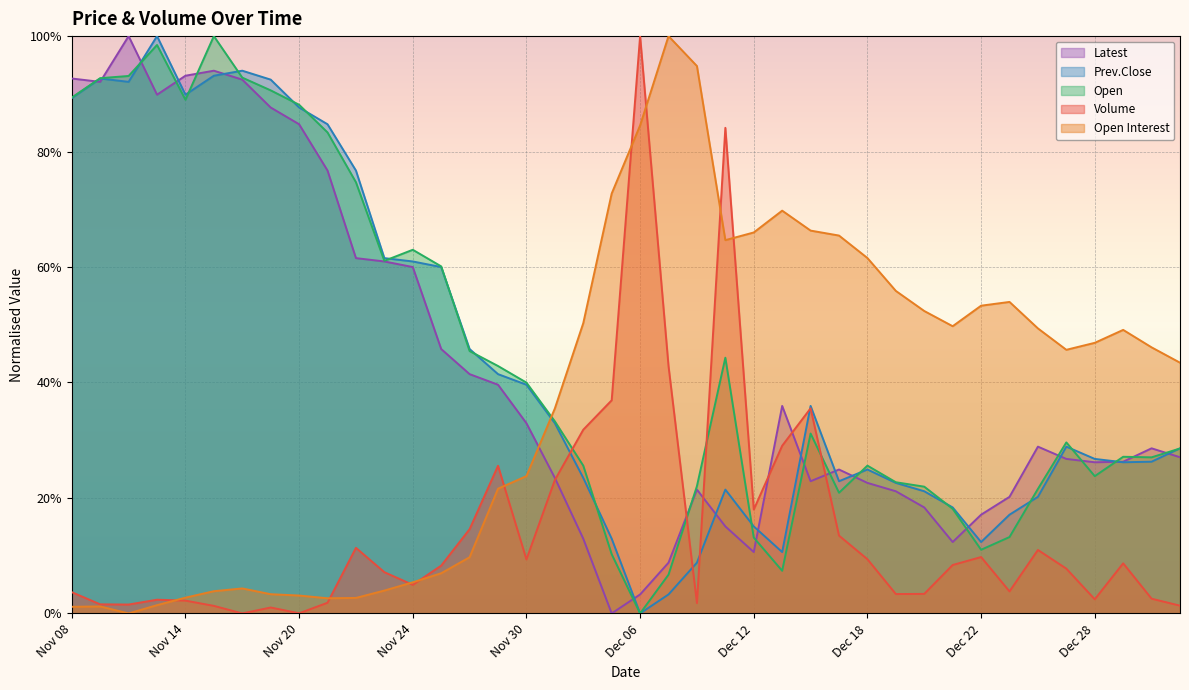

The value of Prev.Close at Nov 29 is 0.4. True or false?

True